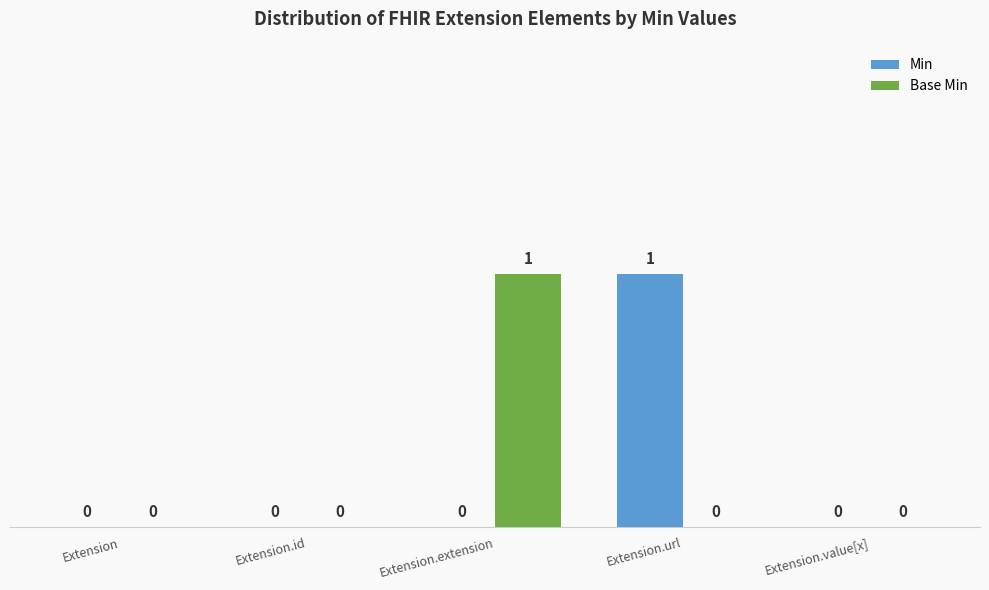

How many positive values does the Min series have?

1